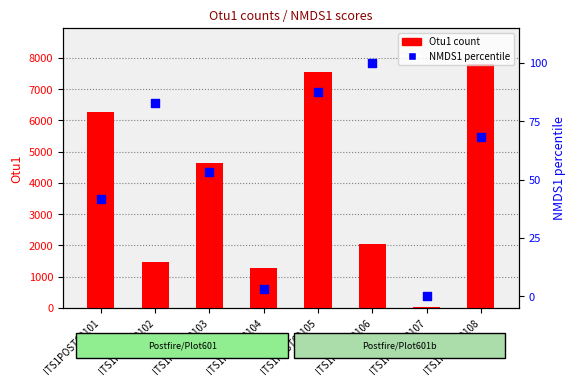

At which category is the sum across all series the highest?

ITS1POST60108